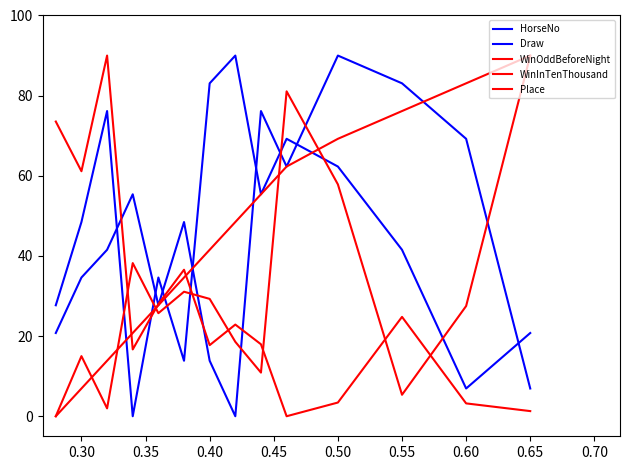

How many lines are shown in the chart?

5